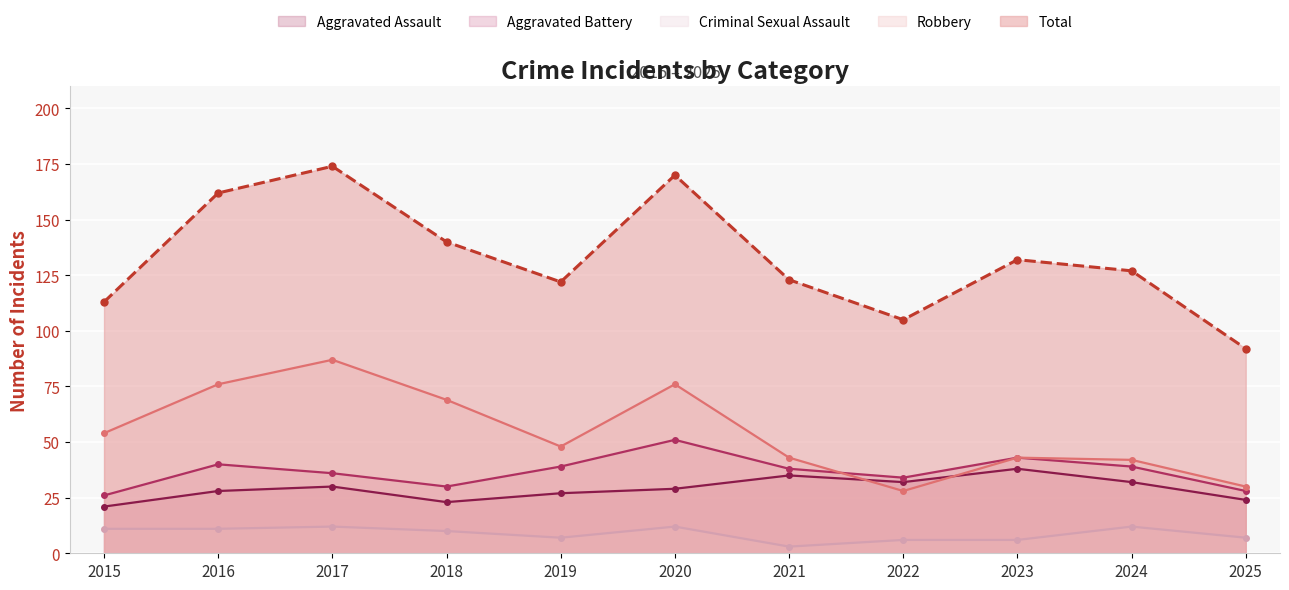

What is the spread (max minus min) of values at 2022?

99